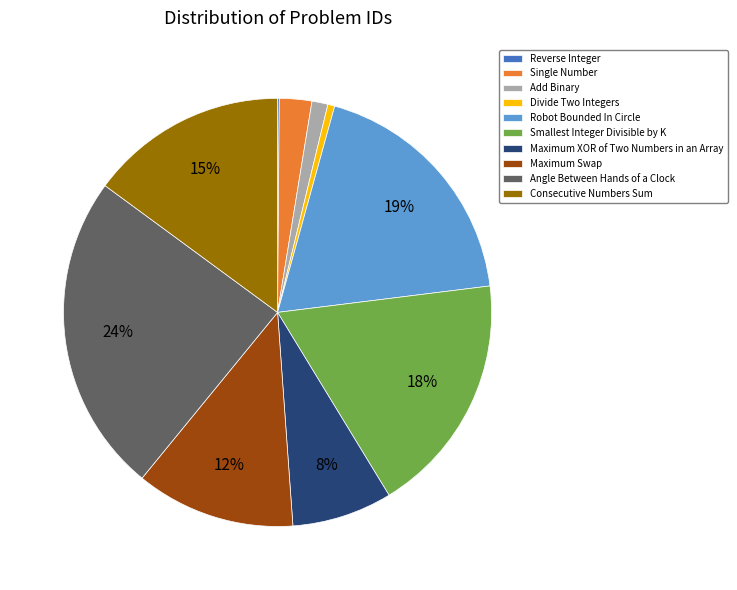

The Robot Bounded In Circle slice represents 28% of the pie. True or false?

False